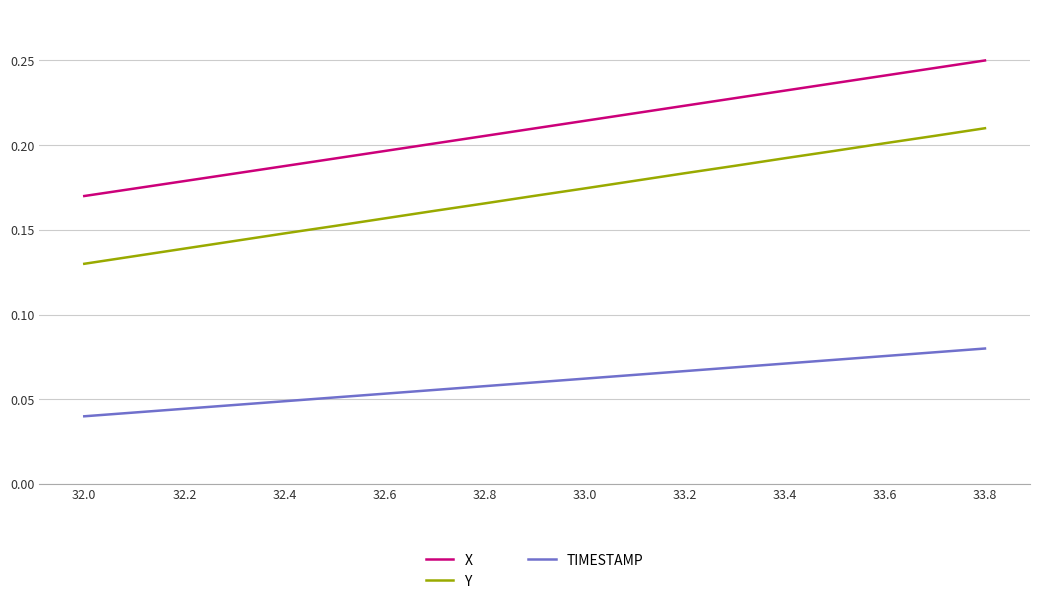

Which series has the largest total across all categories?

X